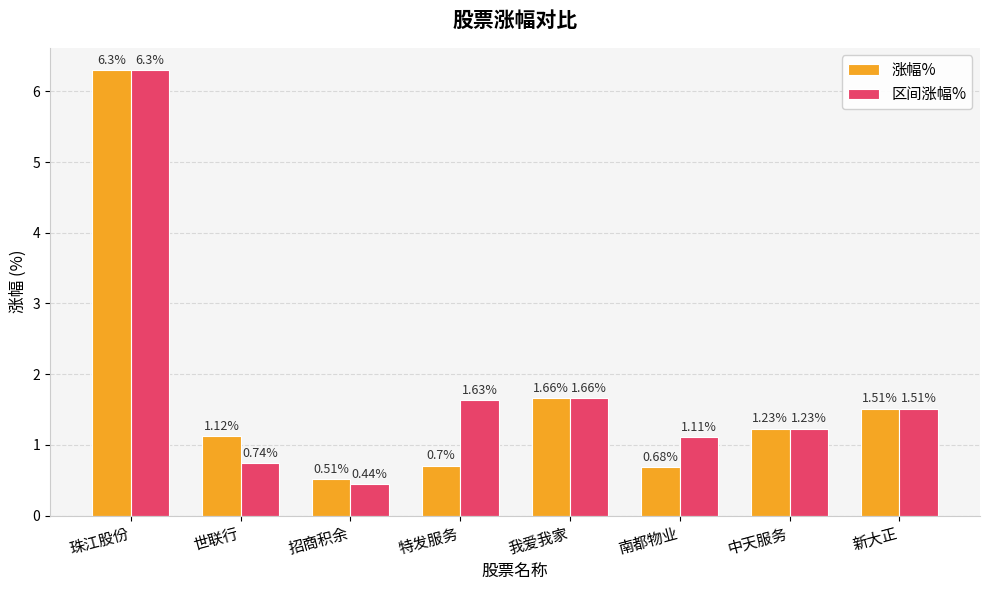

Which series has the largest range (max minus min)?

区间涨幅%